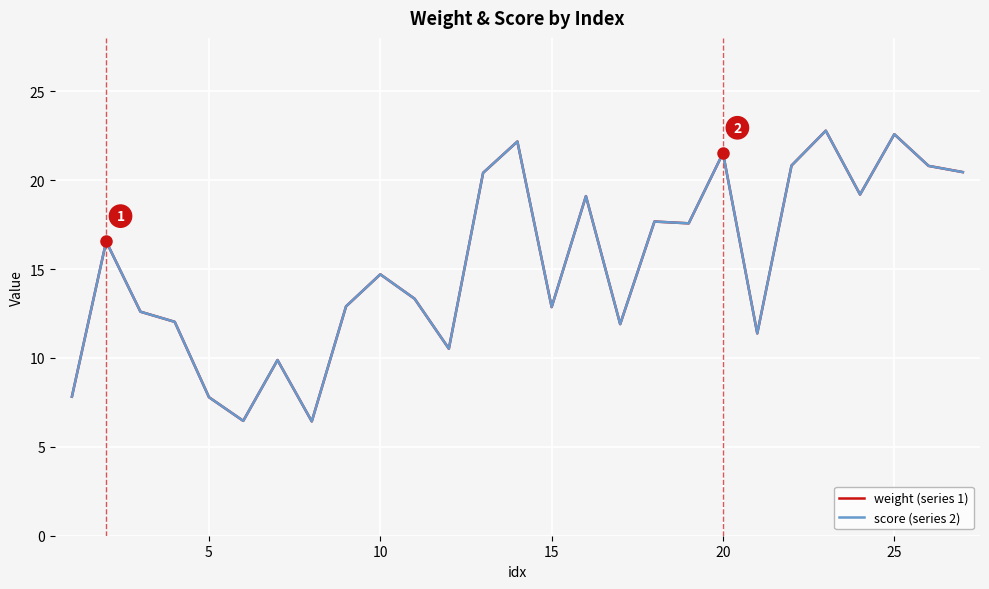

What is the average value of the weight (series 1) series?

15.3